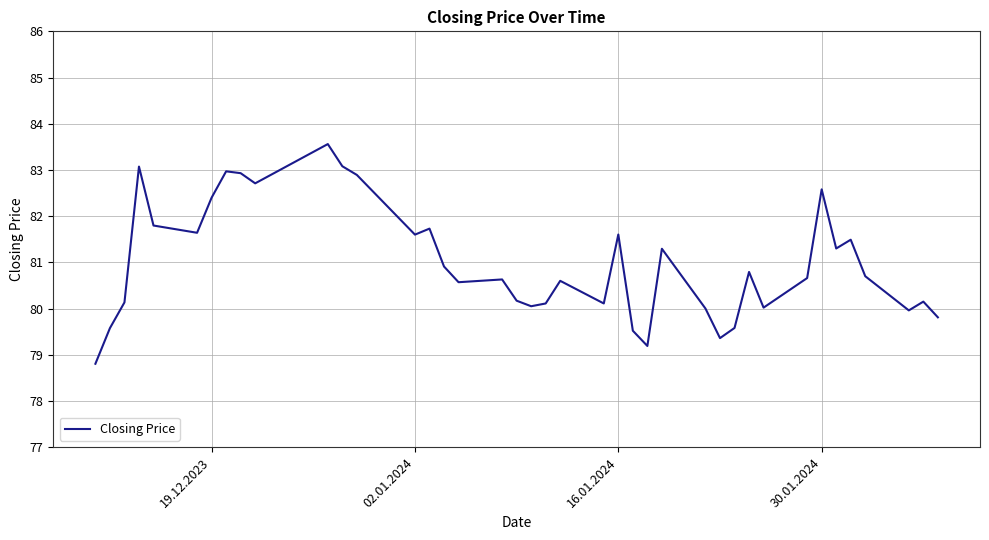

What is the minimum value shown in the chart?

78.8